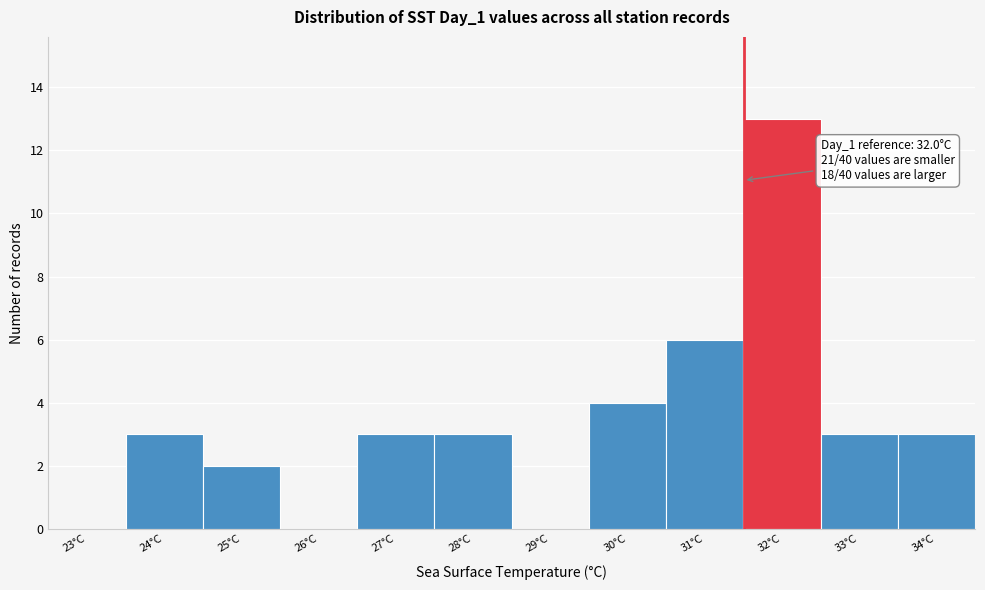

Reading right to left, list all the values displayed in this chart.

34°C=3	33°C=3	32°C=13	31°C=6	30°C=4	29°C=0	28°C=3	27°C=3	26°C=0	25°C=2	24°C=3	23°C=0